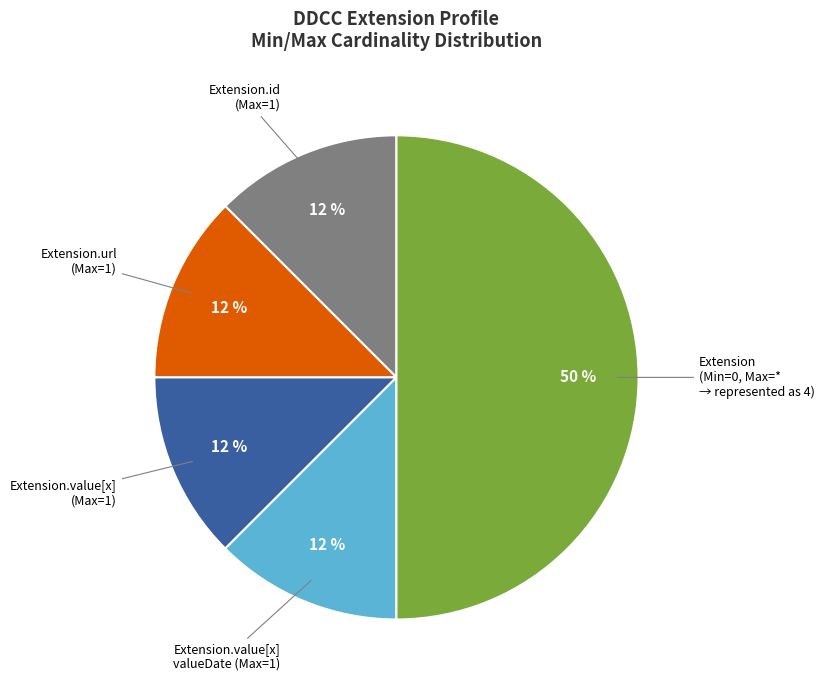

To the nearest percent, what is the average slice percentage?

20%